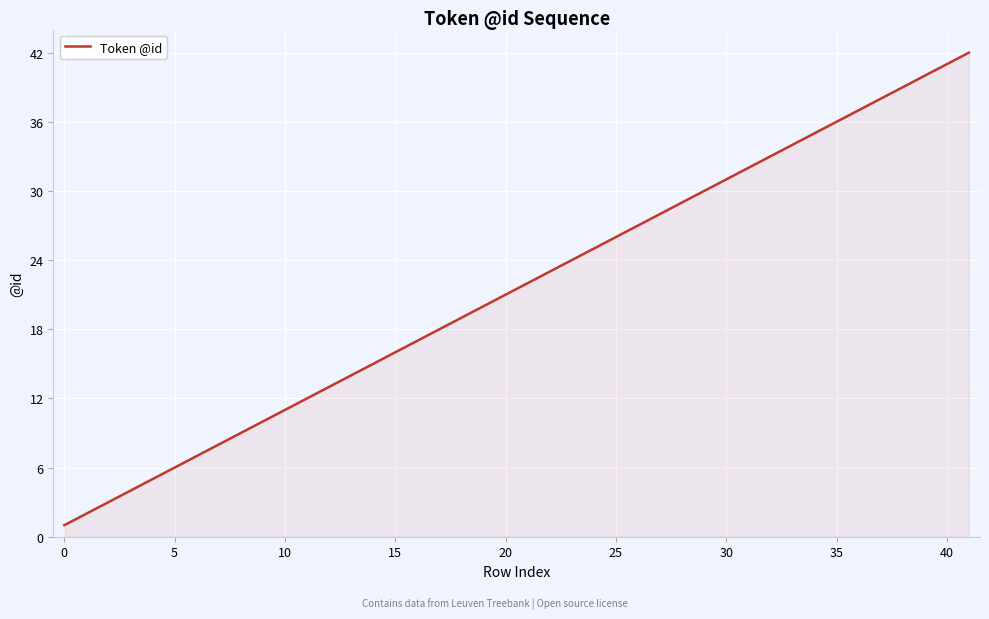

What is the maximum value shown in the chart?

42